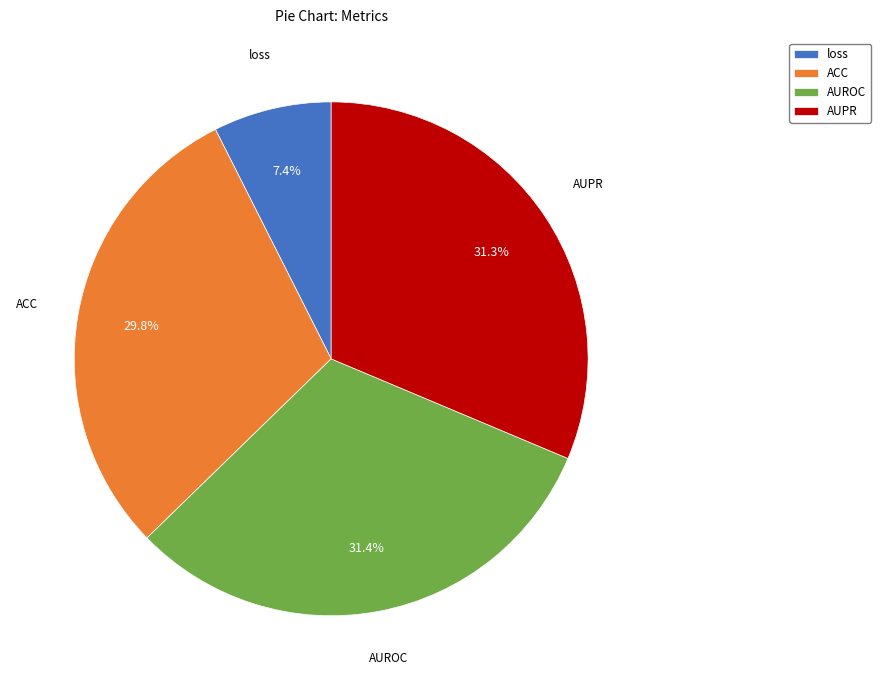

Count the number of slices in the pie.

4